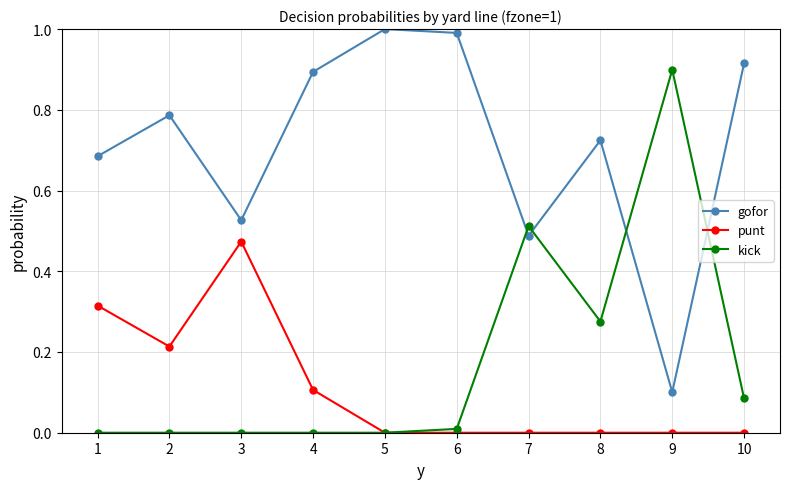

How many series are shown in this chart?

3